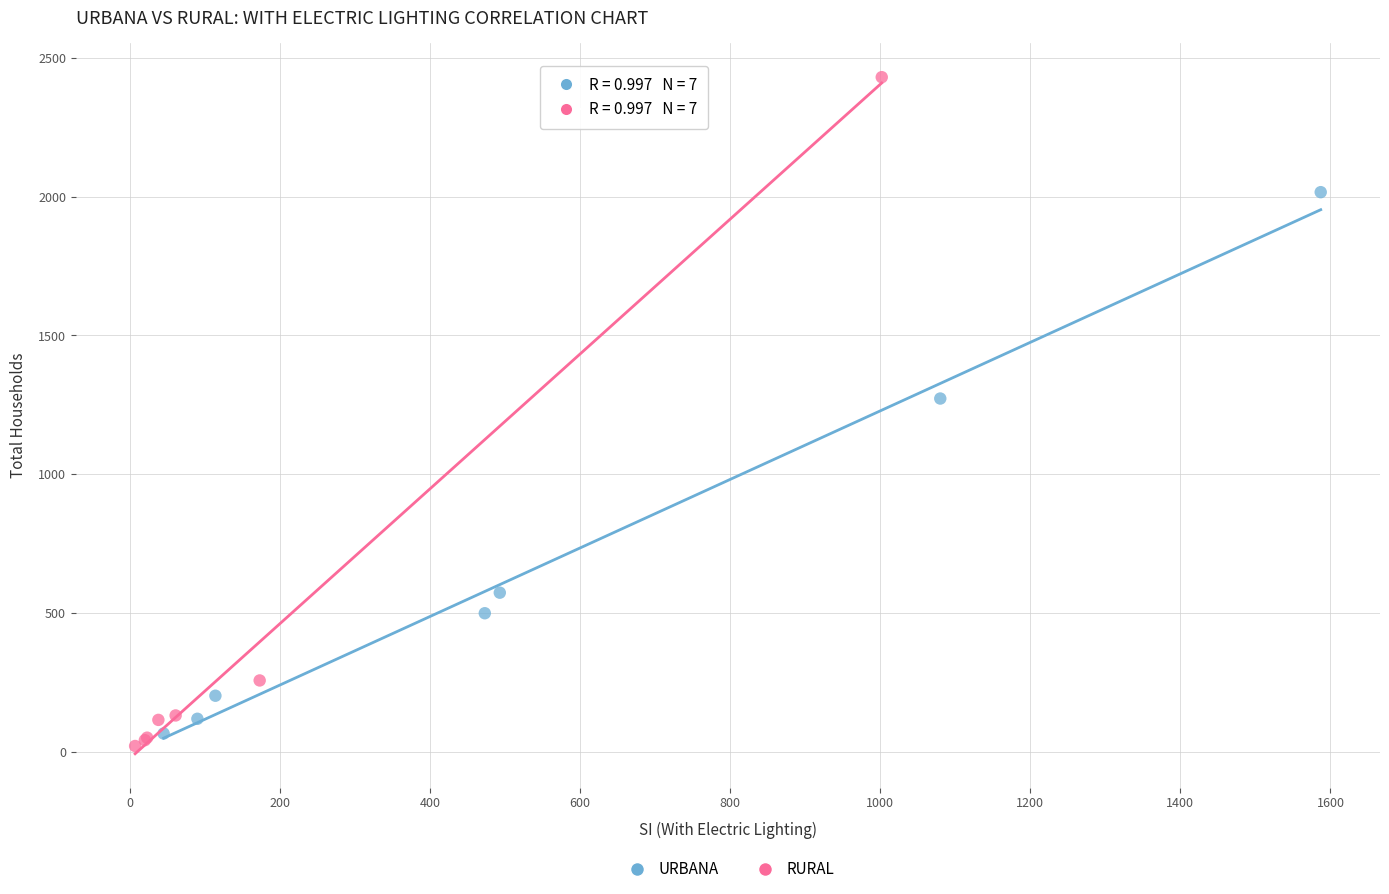

Which series reaches the maximum Y coordinate?

RURAL